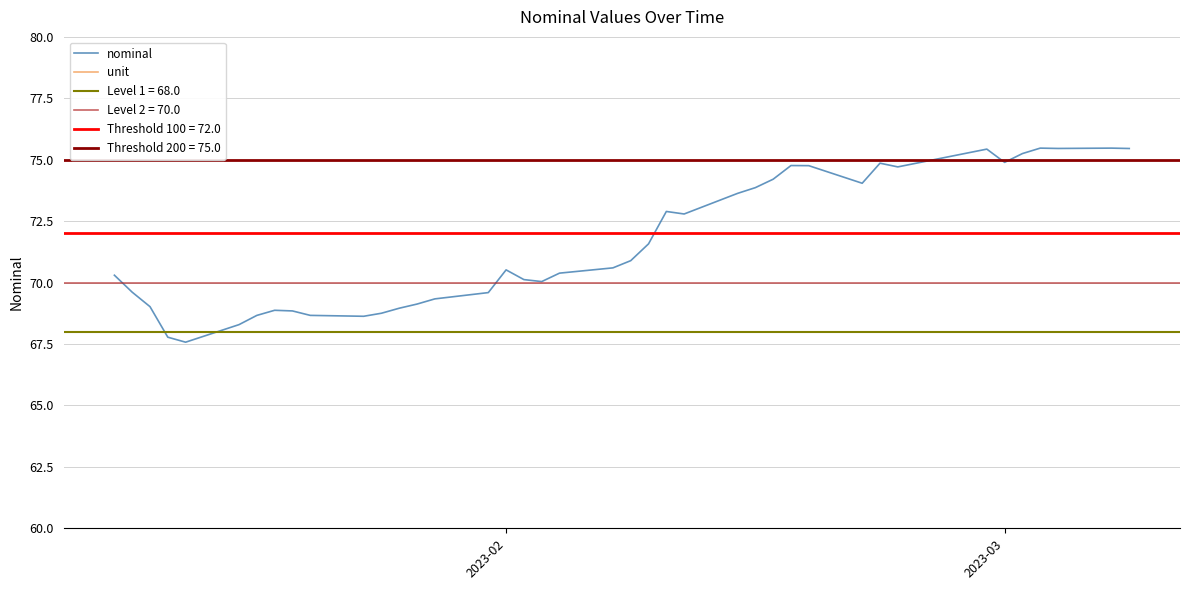

Is this an area chart (filled region under the line)?

No